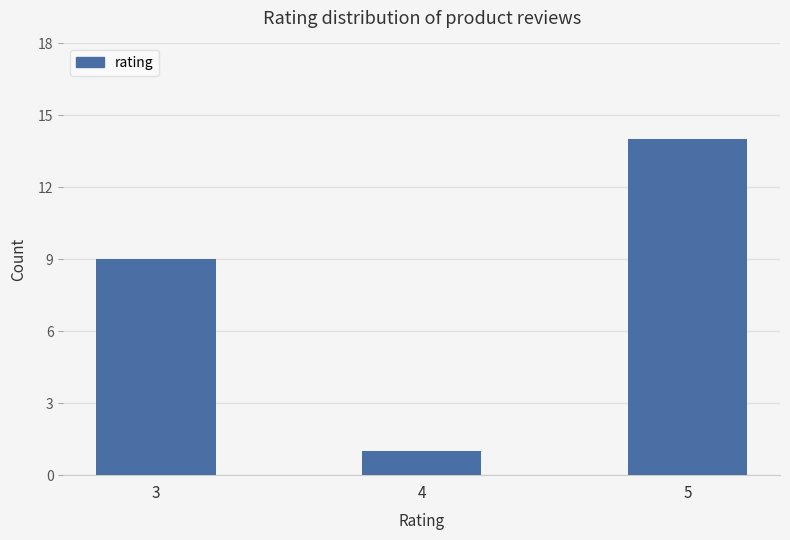

How many values are below 9?

1